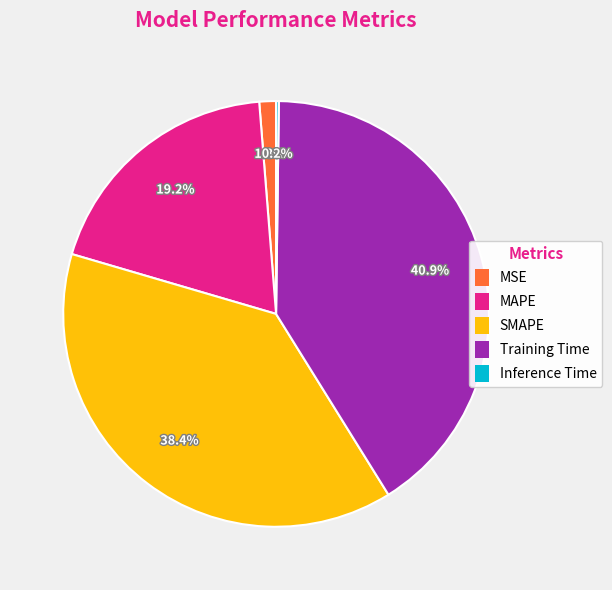

True or false: SMAPE accounts for 38% of the total.

True